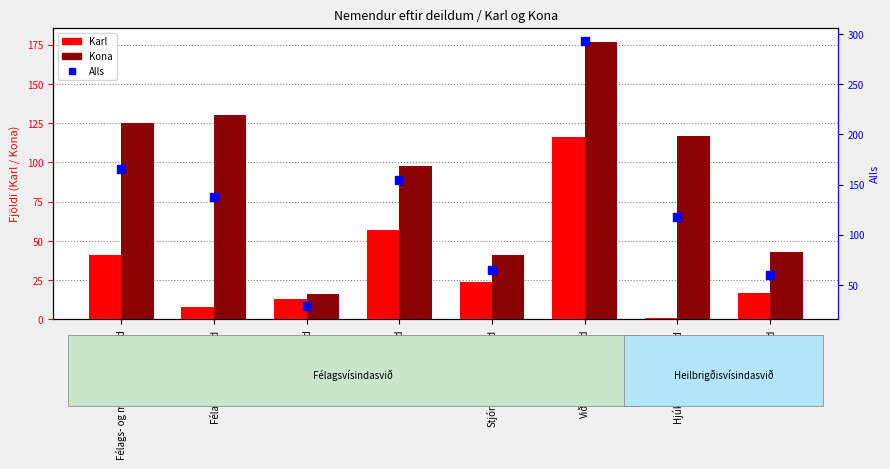

Which series has the largest total across all categories?

Alls